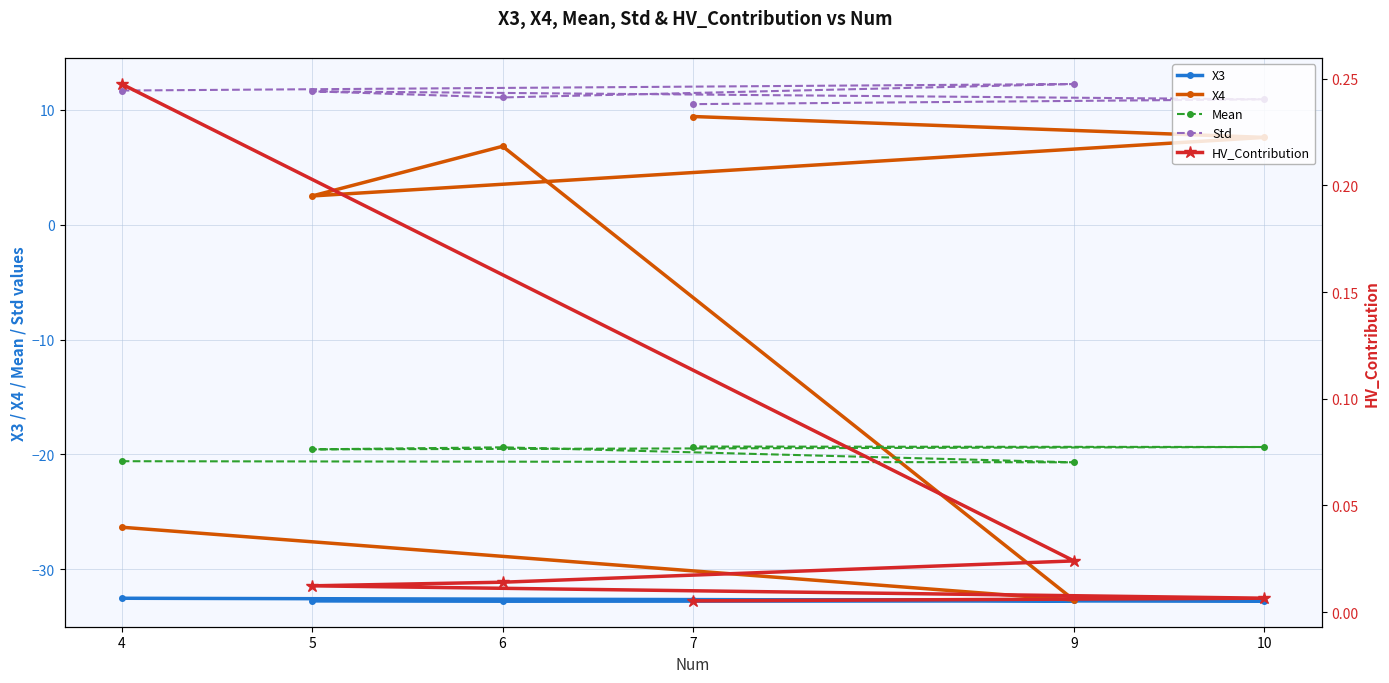

The X3 series shows -10.4 at 7. True or false?

False